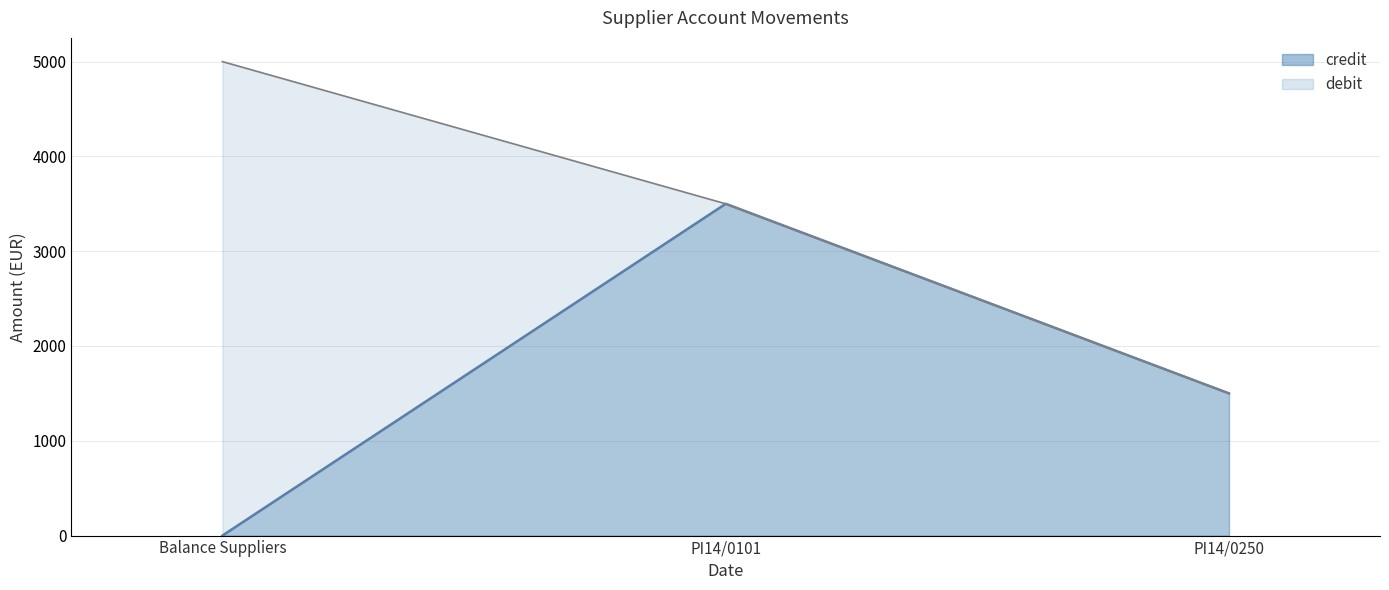

Approximately how many times larger is the value at PI14/0101 compared to PI14/0250?

2.3